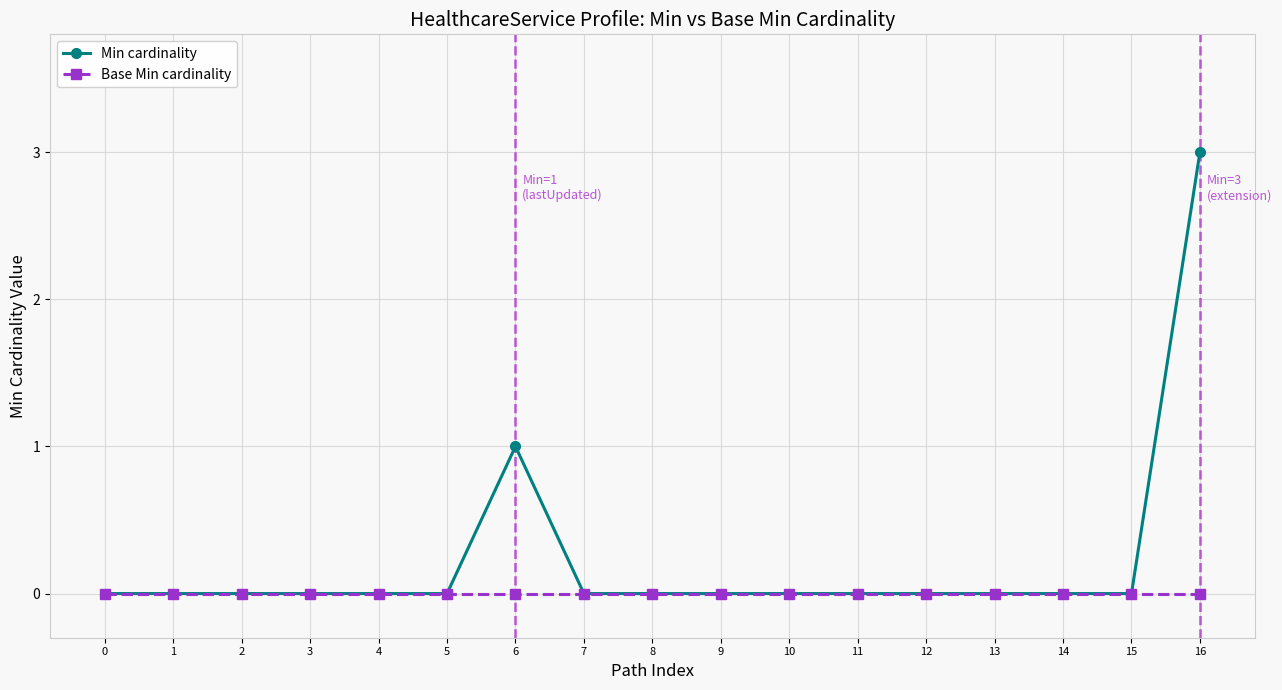

How many lines are shown in the chart?

2